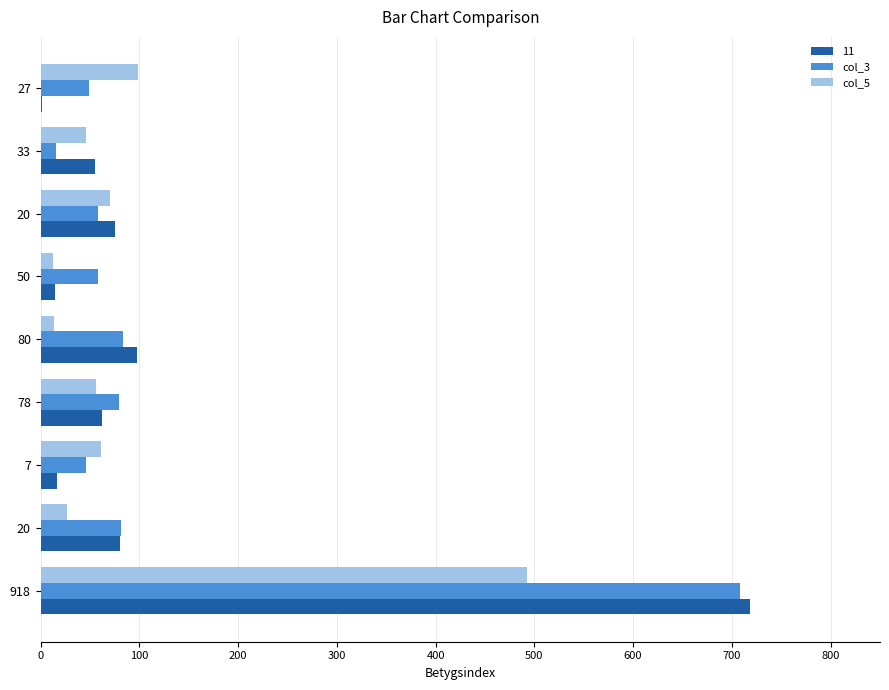

What are all the series names shown in the legend?

11, col_3, col_5